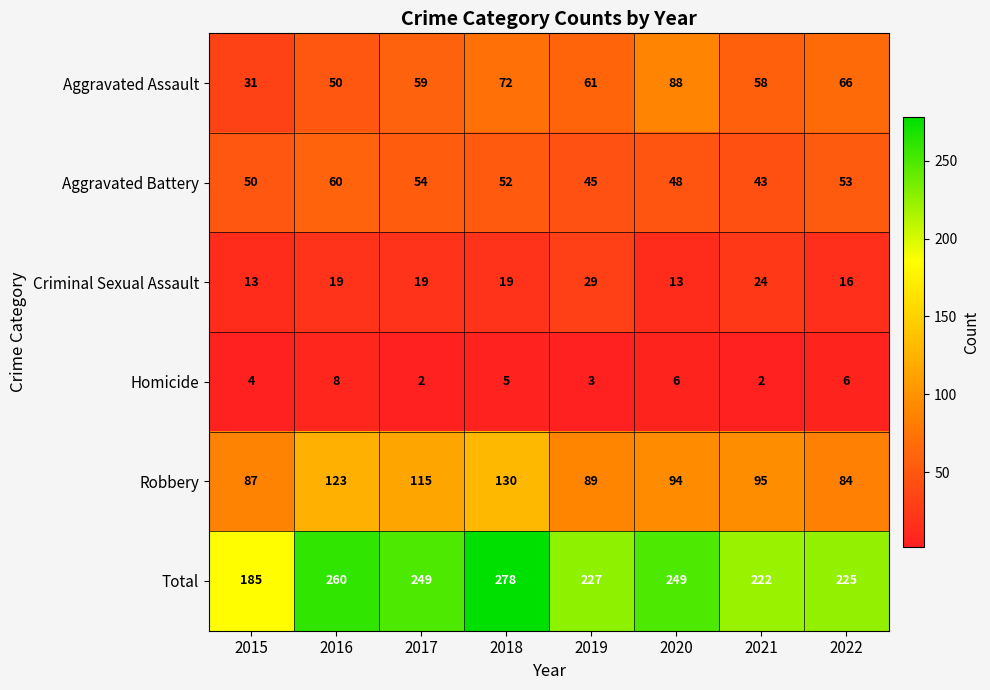

Which series changed the most between 2016 and 2017?

Total